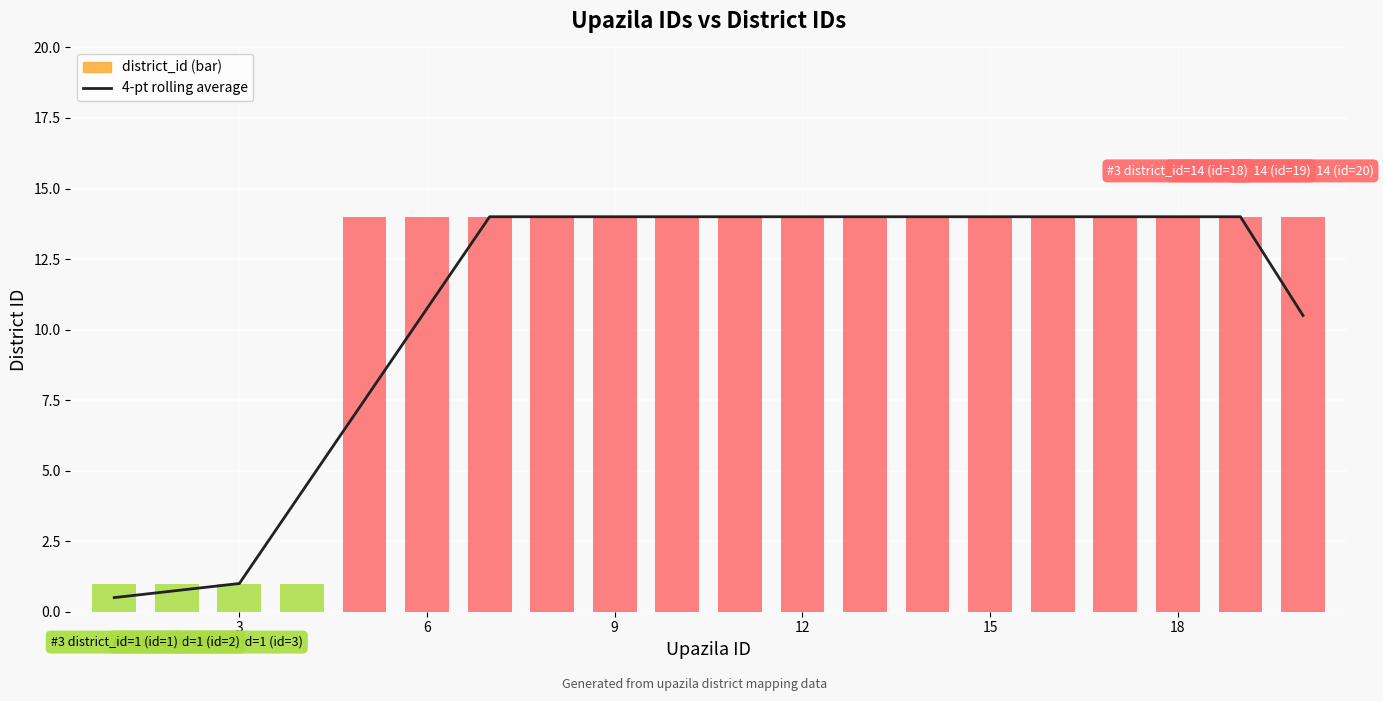

What is the minimum value shown in the chart?

0.5